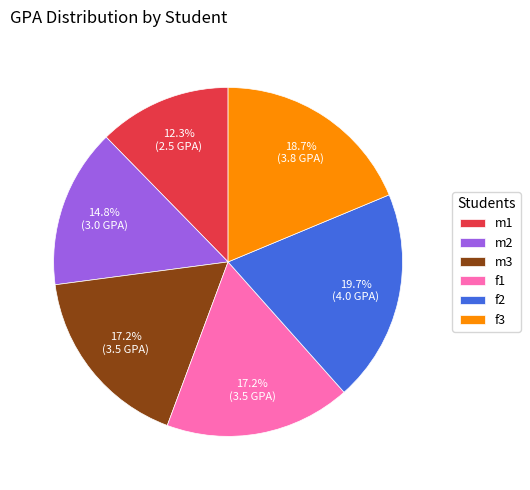

Combined, what portion of the pie is m3 and m2?

32.0%